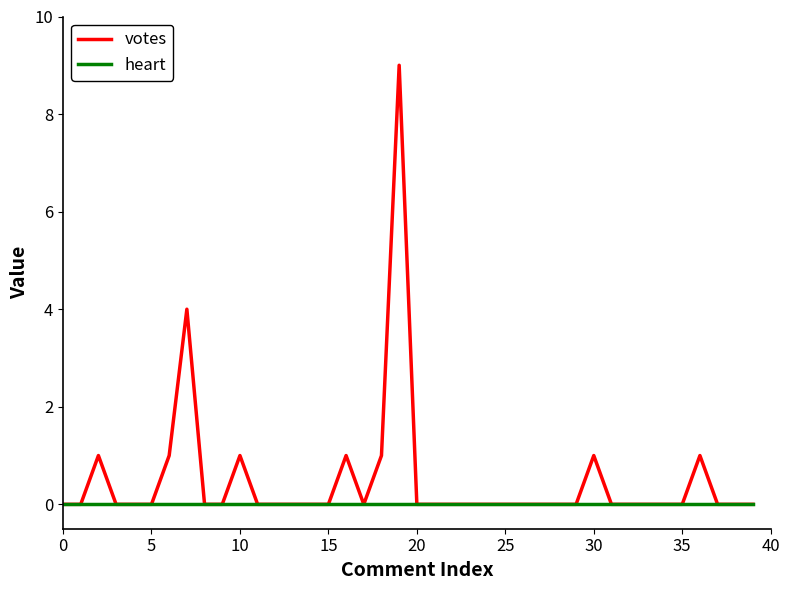

What is the greatest value displayed?

9